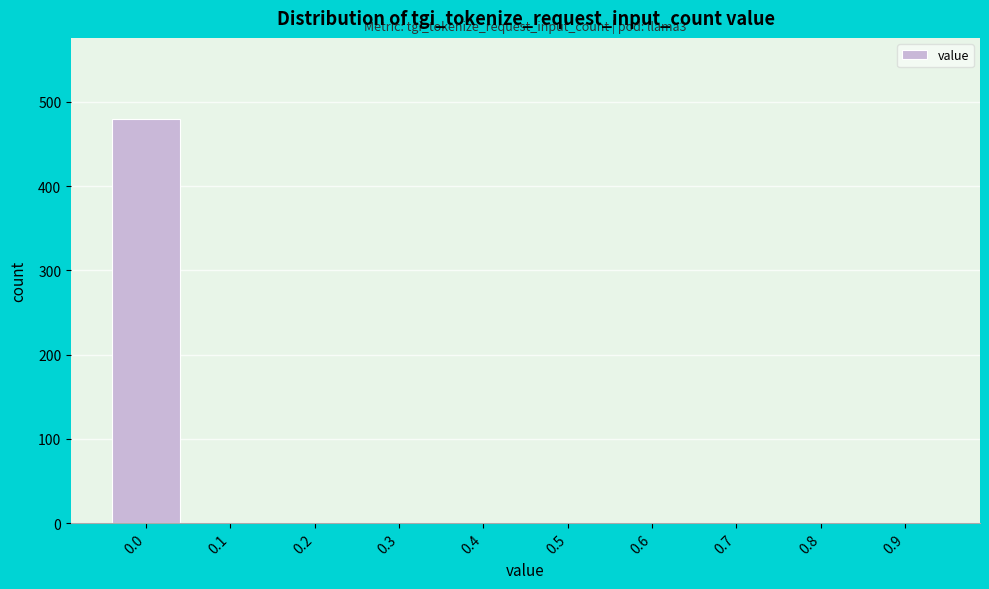

Reading left to right, extract all data points from this chart.

0.0=480	0.1=0	0.2=0	0.3=0	0.4=0	0.5=0	0.6=0	0.7=0	0.8=0	0.9=0